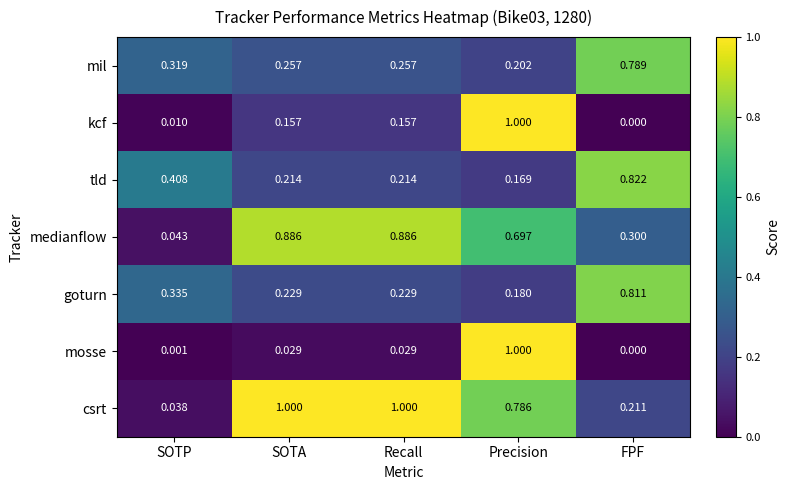

At which category is the sum across all series the highest?

Precision